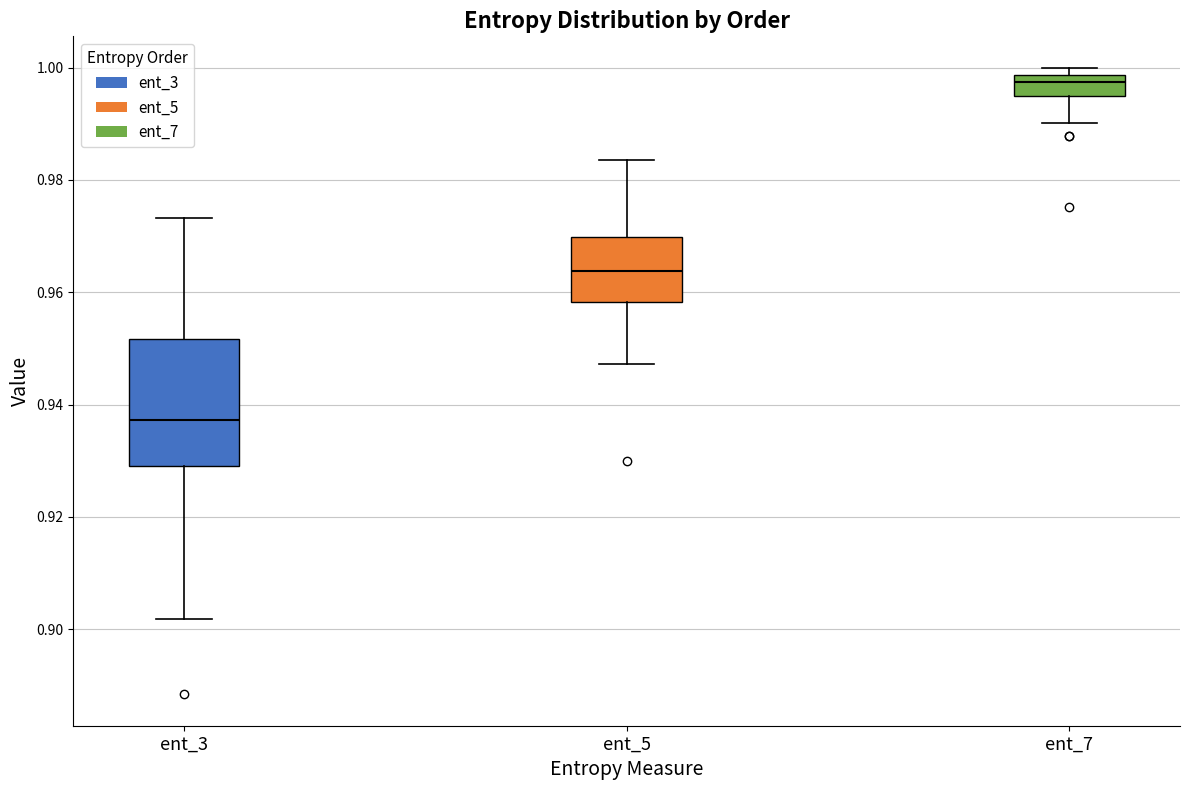

Reading left to right, transcribe this box plot: for each box, give where its median line is, the range the box spans, and where its two whiskers end, as read against the y-axis. The values are not printed on the chart, so give them approximately, as read against the axis.

ent_3: median 0.938, box 0.930 to 0.952, whiskers 0.902 to 0.974
ent_5: median 0.964, box 0.958 to 0.970, whiskers 0.948 to 0.984
ent_7: median 0.998 (just below the box's upper edge), box 0.996 to 0.998, whiskers 0.990 to 1.000